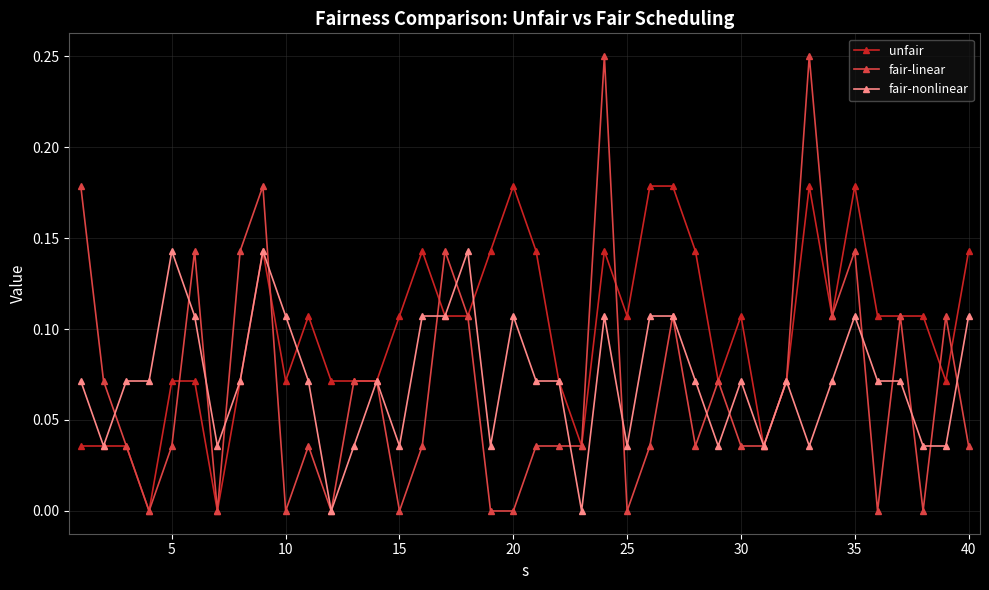

Which series has the largest range (max minus min)?

fair-linear